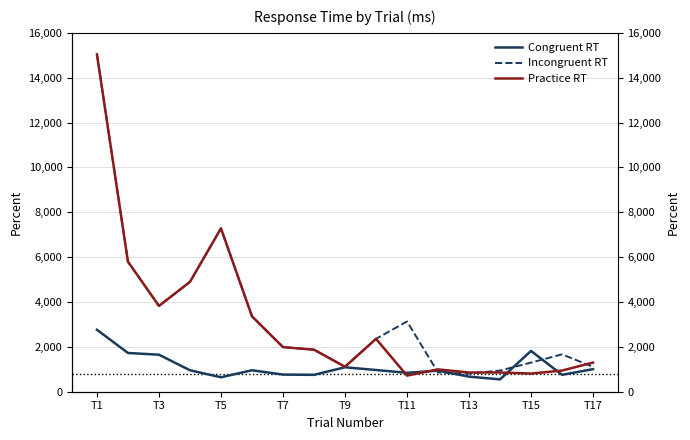

In Incongruent RT, how many points are higher than both neighbors (excluding endpoints)?

3